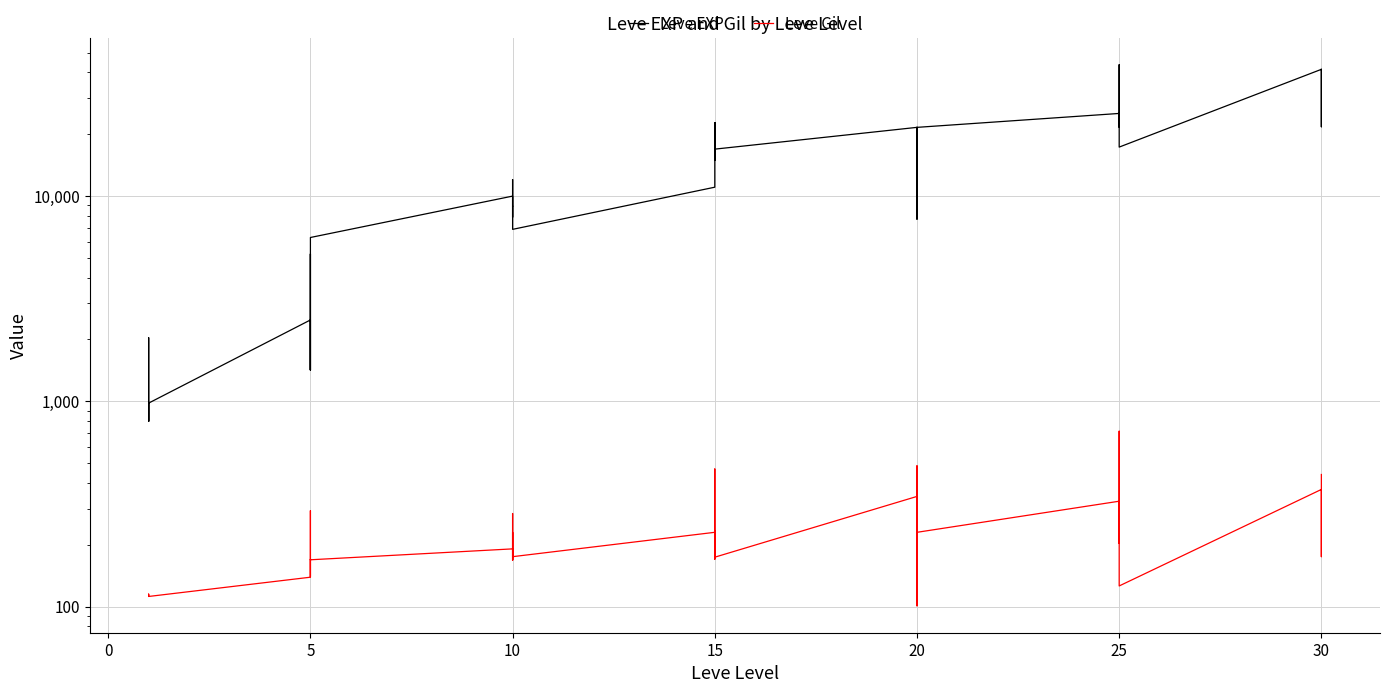

Rank the series by their maximum value, from highest to lowest.

Leve EXP, Leve Gil